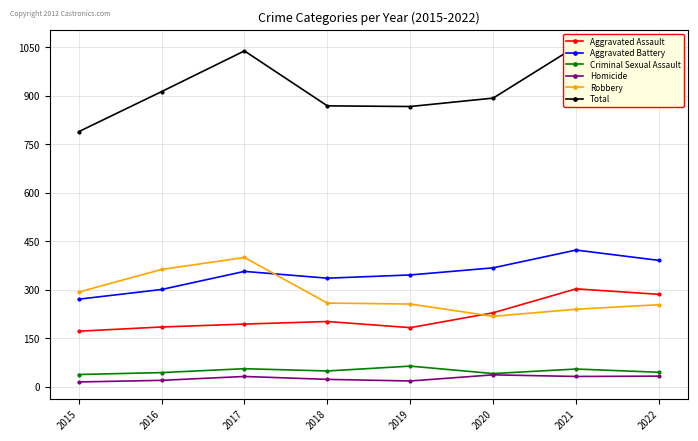

Reading left to right, extract all data points from this chart.

Aggravated Assault: 172	185	194	202	183	229	303	286
Aggravated Battery: 271	301	357	336	346	368	423	391
Criminal Sexual Assault: 38	44	56	49	64	41	55	45
Homicide: 15	20	32	23	18	37	32	33
Robbery: 293	363	400	259	256	218	240	254
Total: 789	913	1039	869	867	893	1053	1009